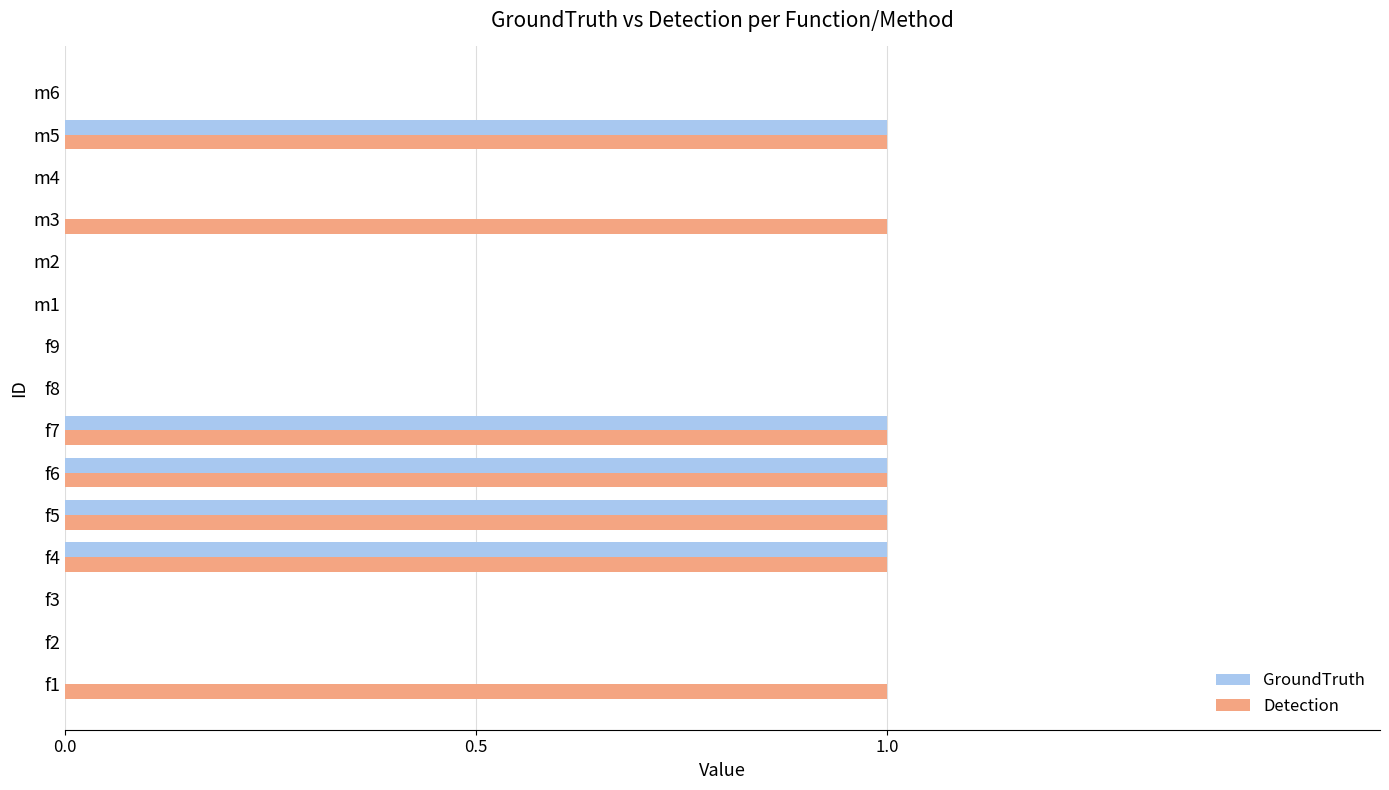

What is the sum of all Detection values?

7